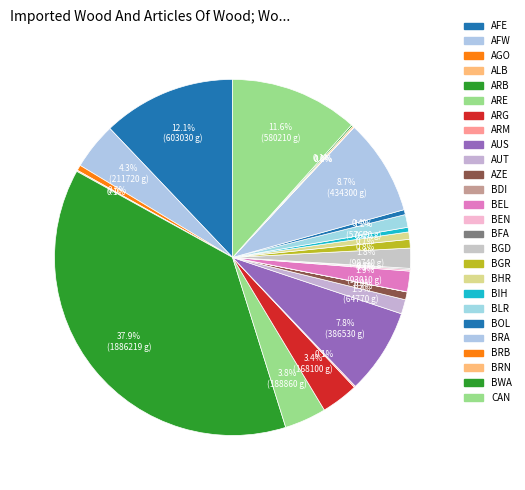

What is the smallest slice in the pie chart?

BDI